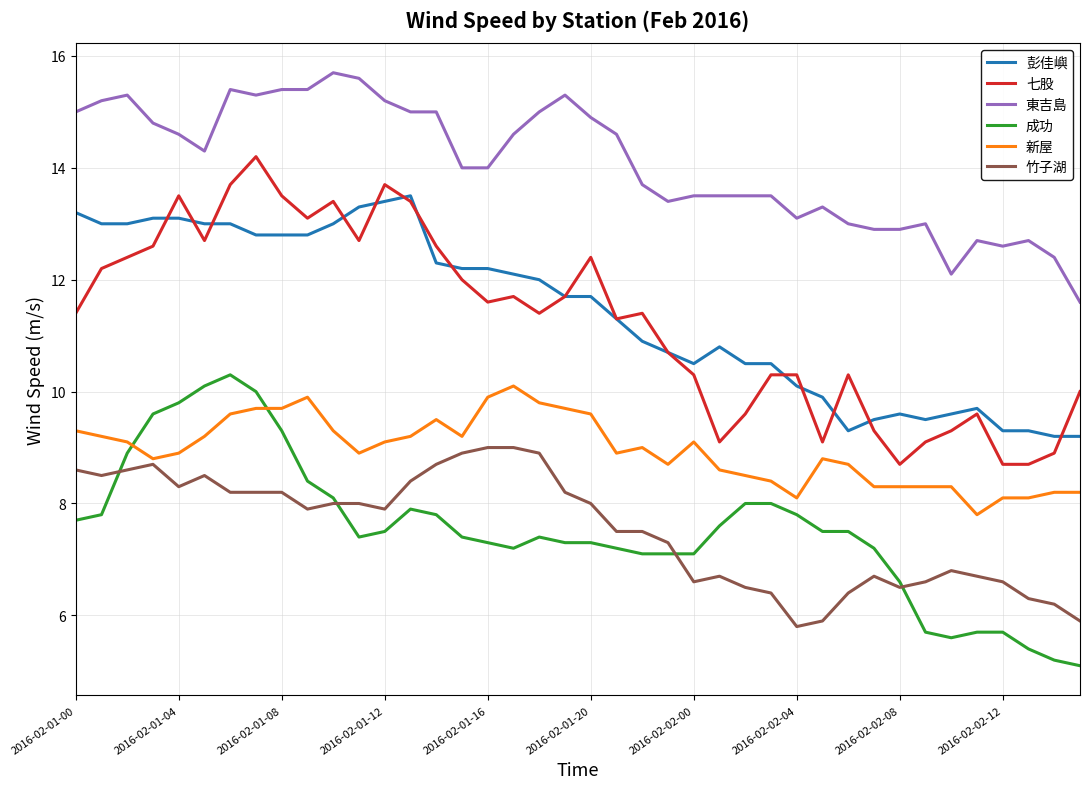

What is the lowest value of the 竹子湖 series?

5.8